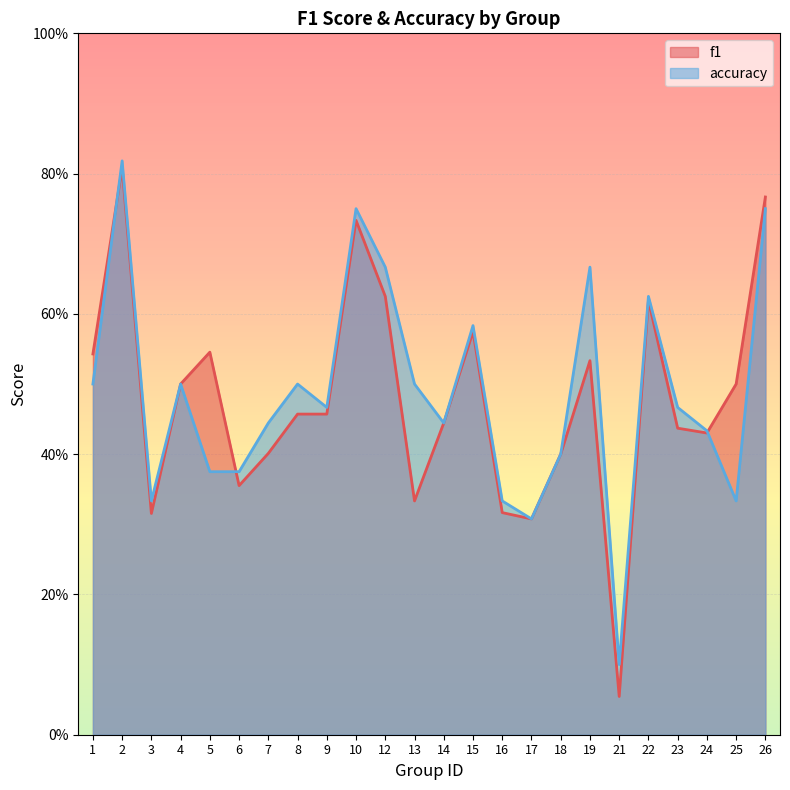

Which series has the largest range (max minus min)?

f1